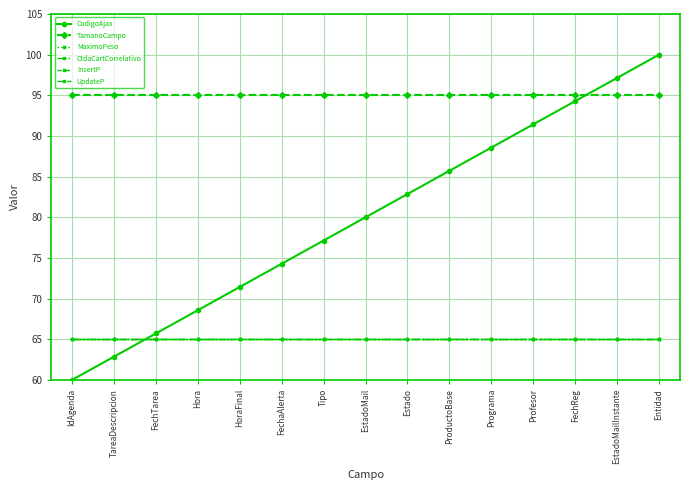

Is this an area chart (filled region under the line)?

No